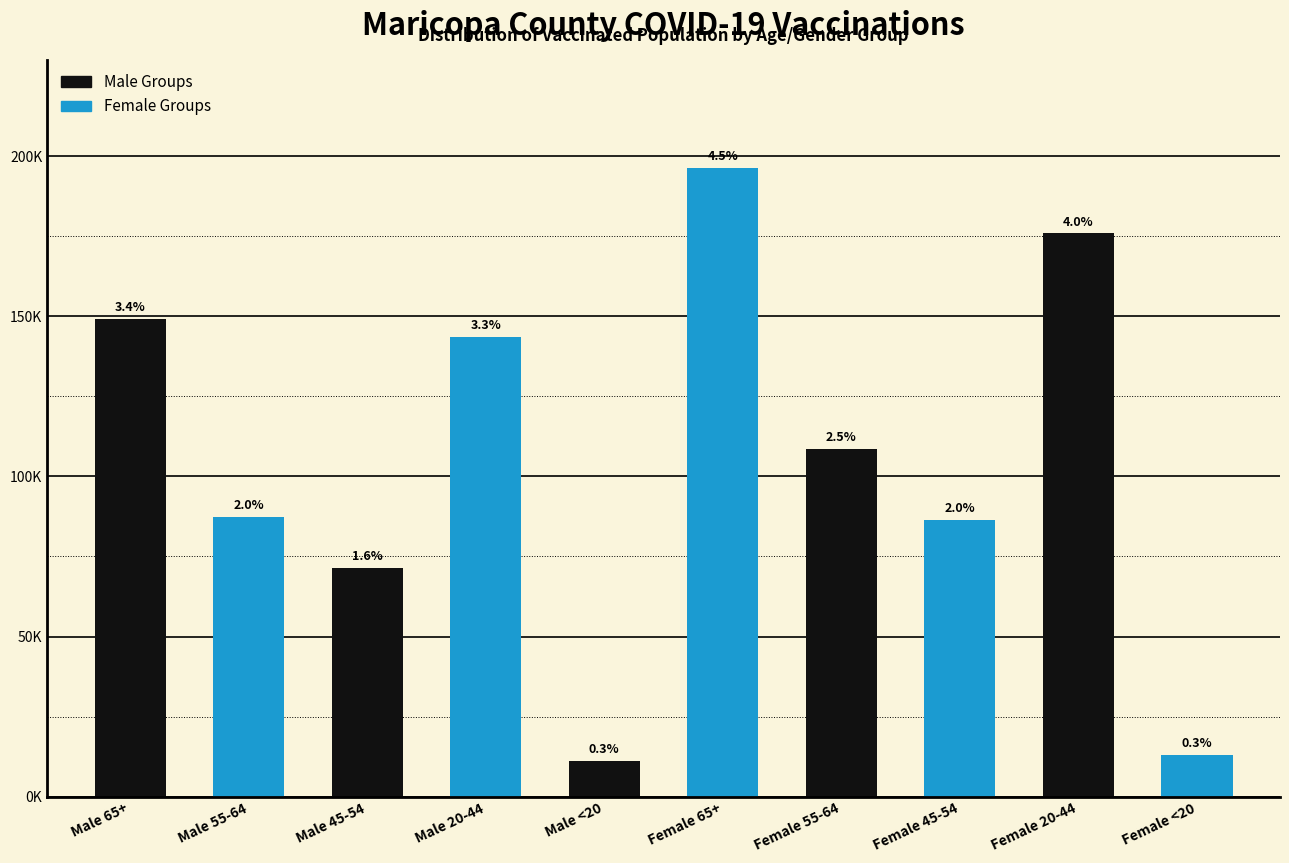

Does the chart contain any negative values?

No